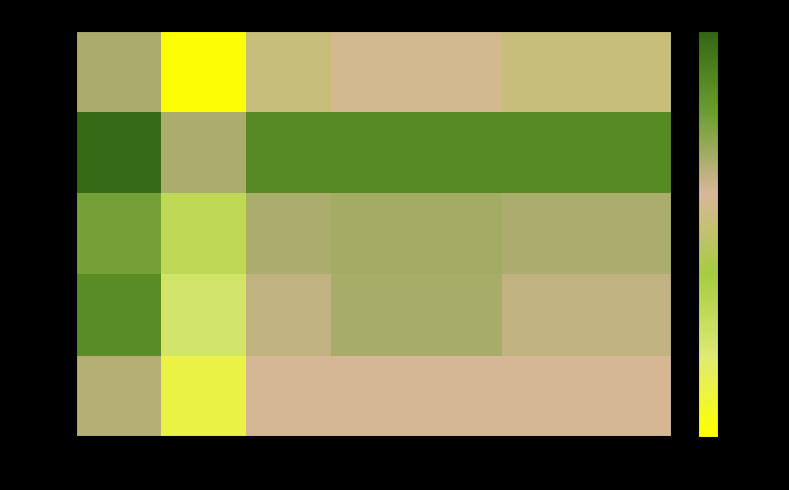

Read the row_3 value at col_4.

0.8